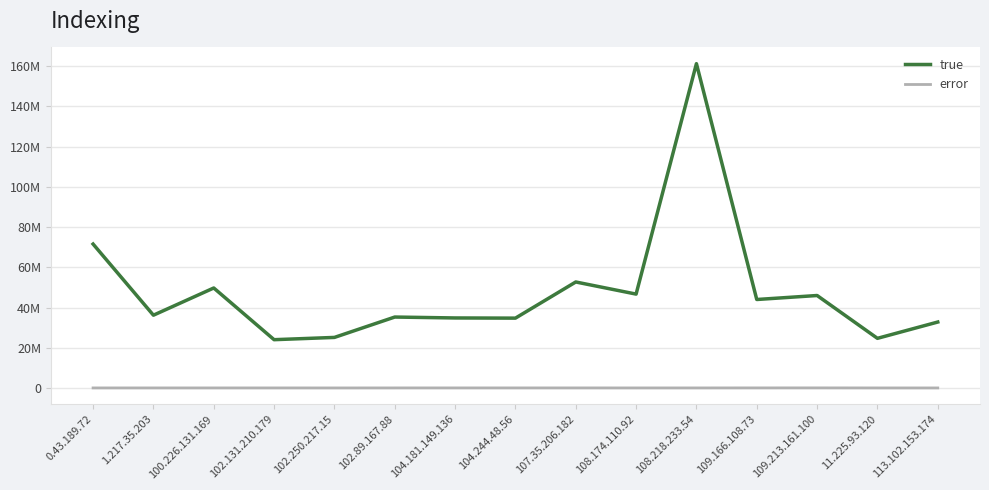

What is the difference between the second highest and second lowest values in the true series?

46894571